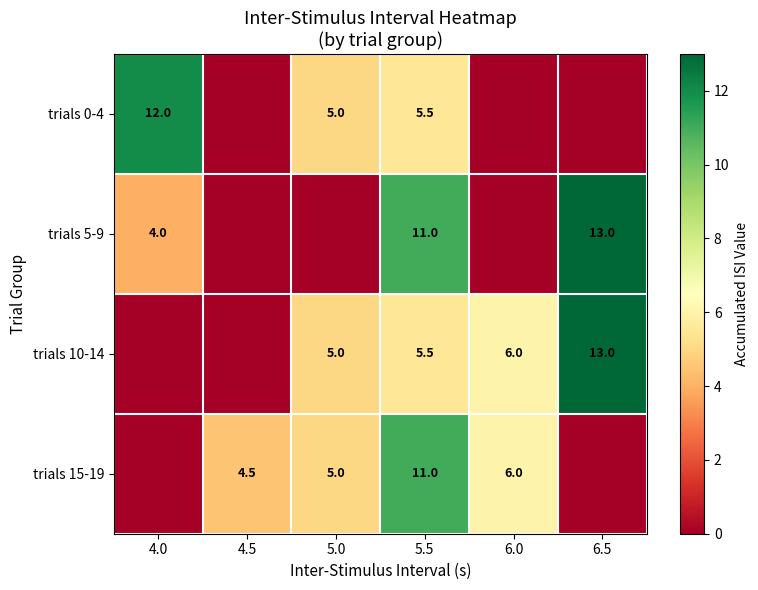

At which category is the sum across all series the highest?

5.5